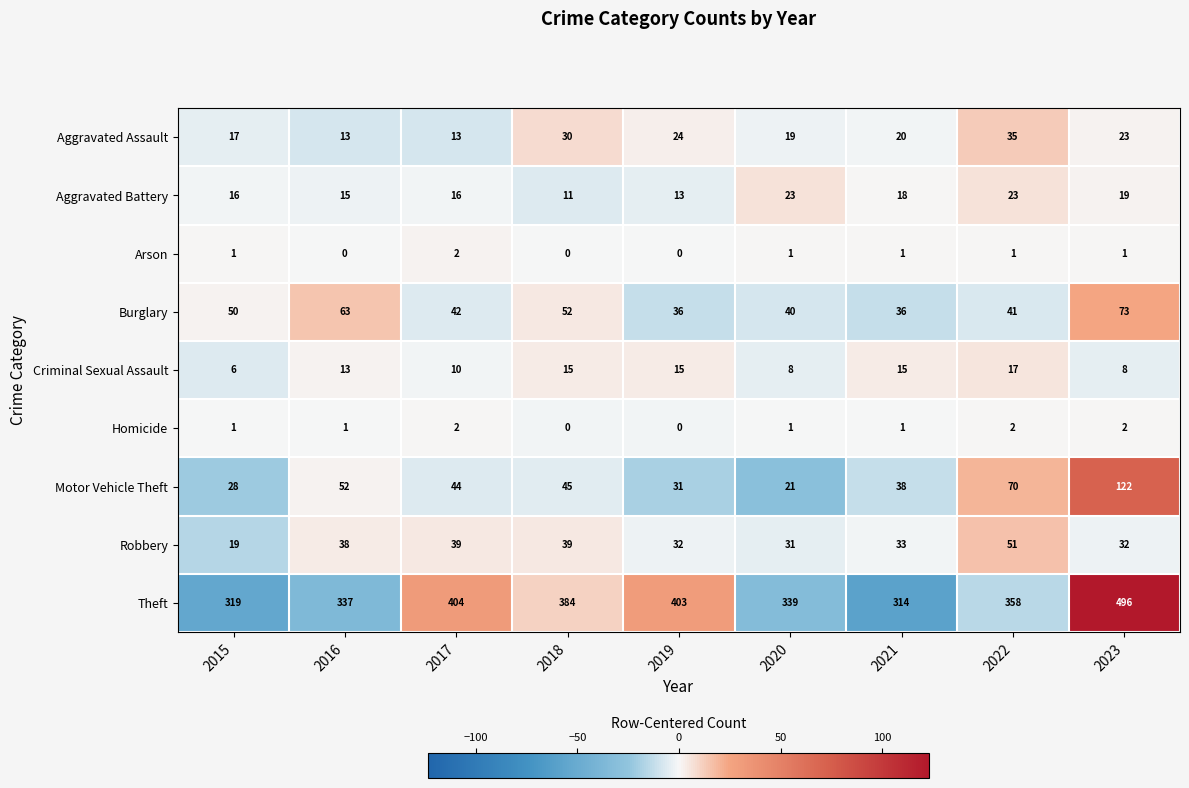

What is the approximate value of Burglary at 2018?

52